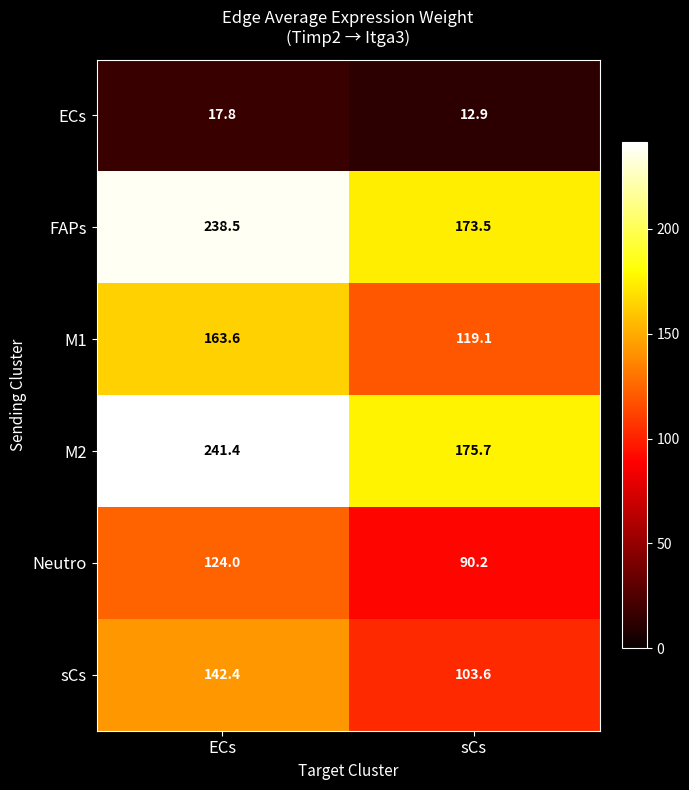

Which label corresponds to the smallest value in the chart?

sCs